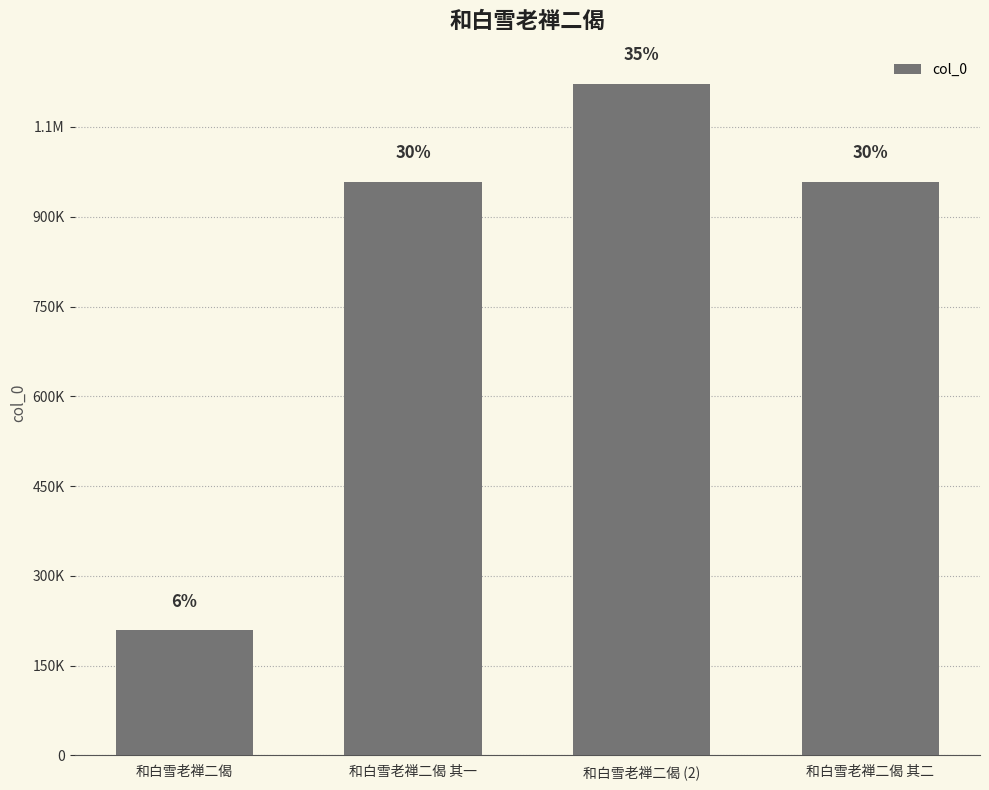

What is the ratio of the value at 和白雪老禅二偈 其一 to the value at 和白雪老禅二偈?

4.6